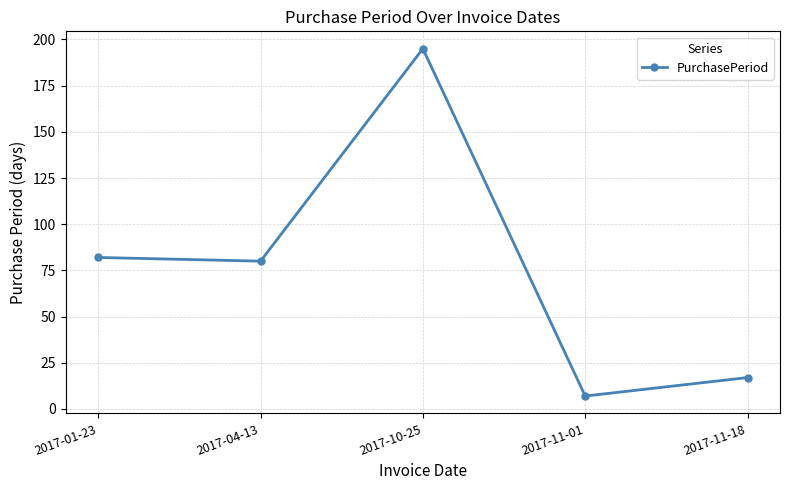

List the labels in order of value, largest first.

2017-10-25, 2017-01-23, 2017-04-13, 2017-11-18, 2017-11-01